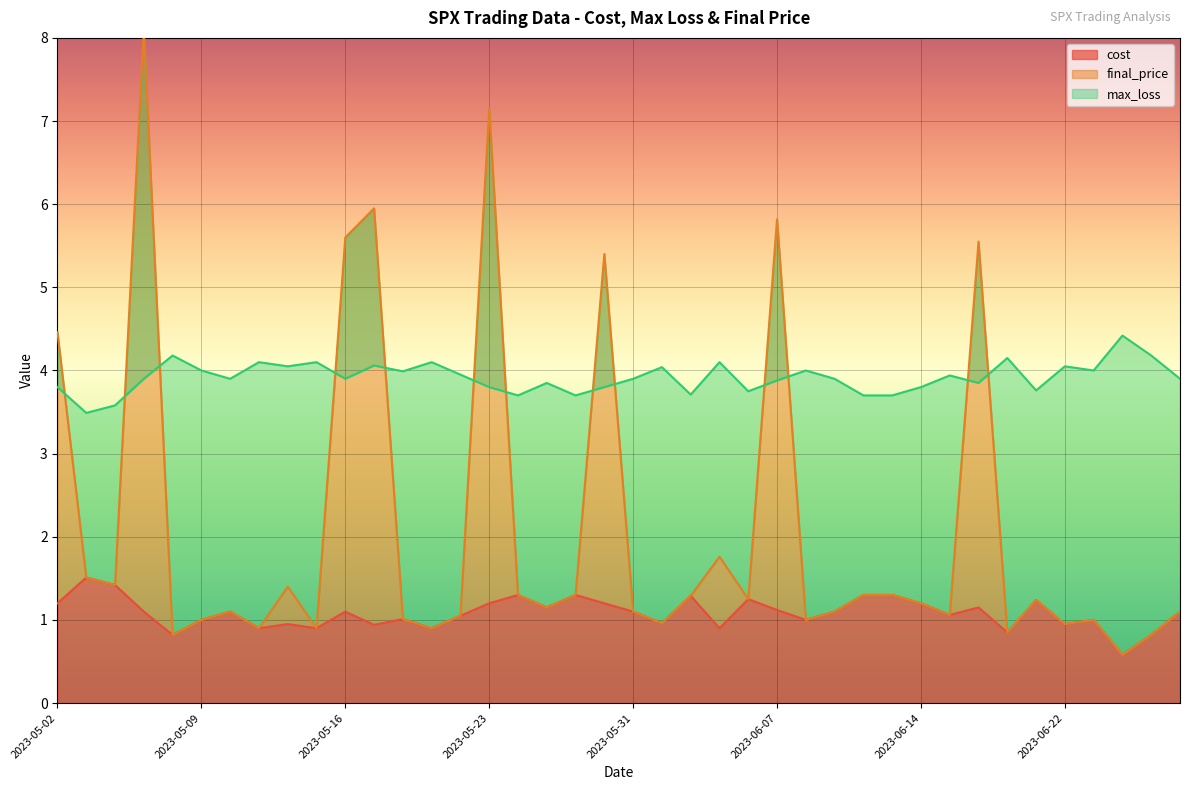

In cost, how many points are lower than both neighbors (excluding endpoints)?

13